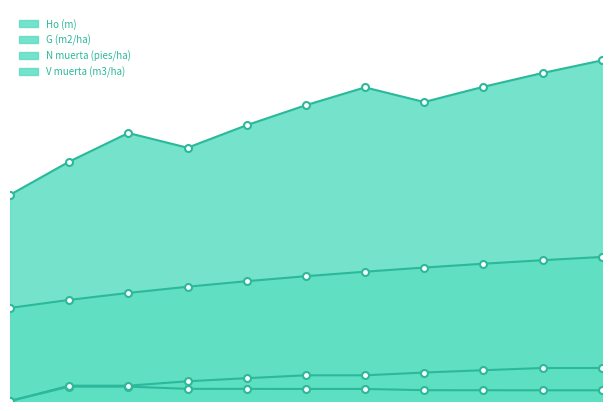

Is the value of V muerta (m3/ha) at 31 greater than the value of G (m2/ha) at 36?

No